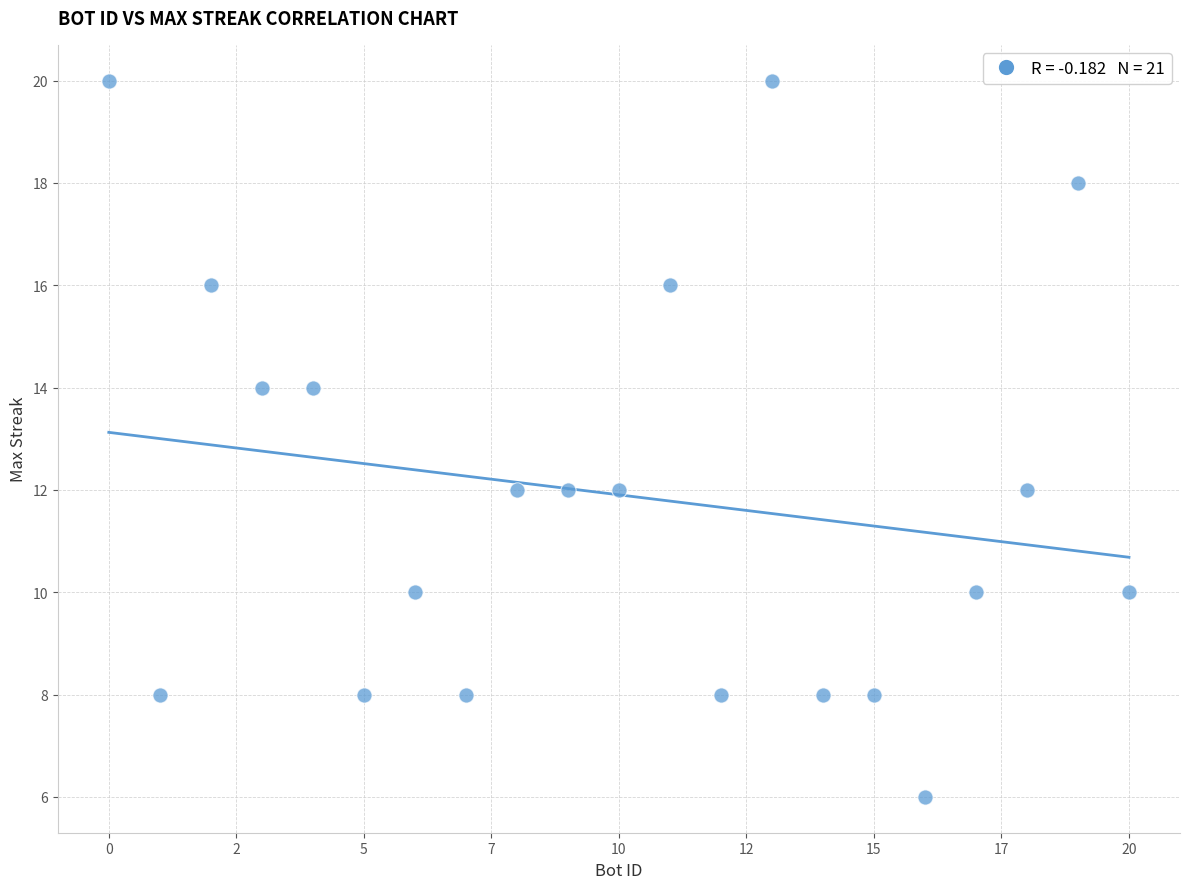

What is the range of Y values (max minus min)?

14